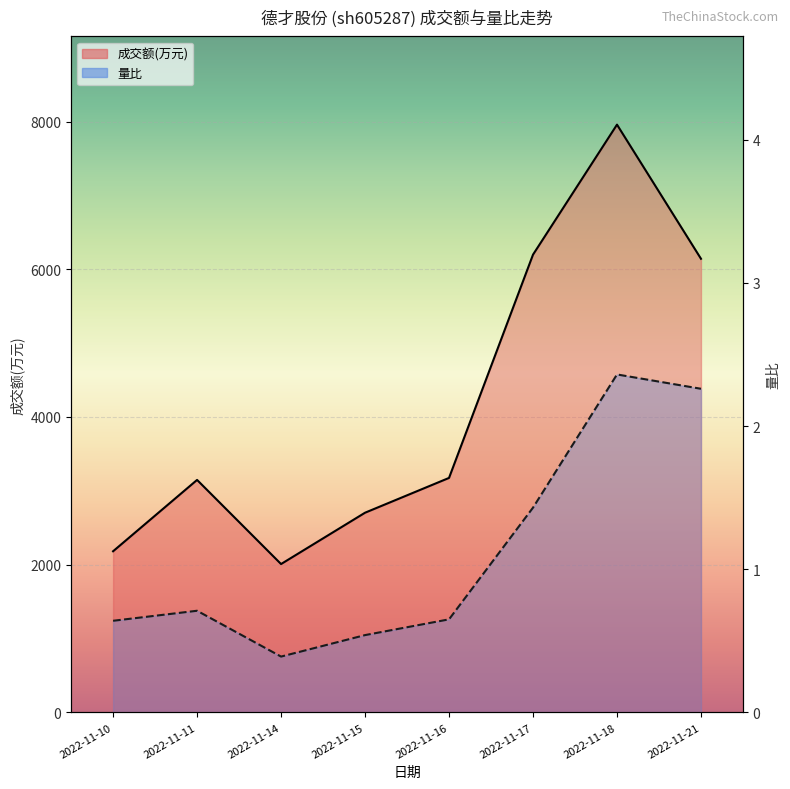

What is the total value across all series at 2022-11-18?

7960.4